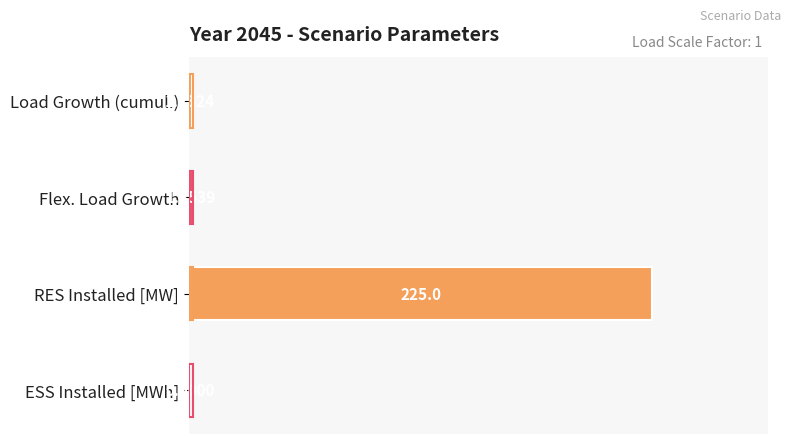

Are the bars horizontal?

Yes